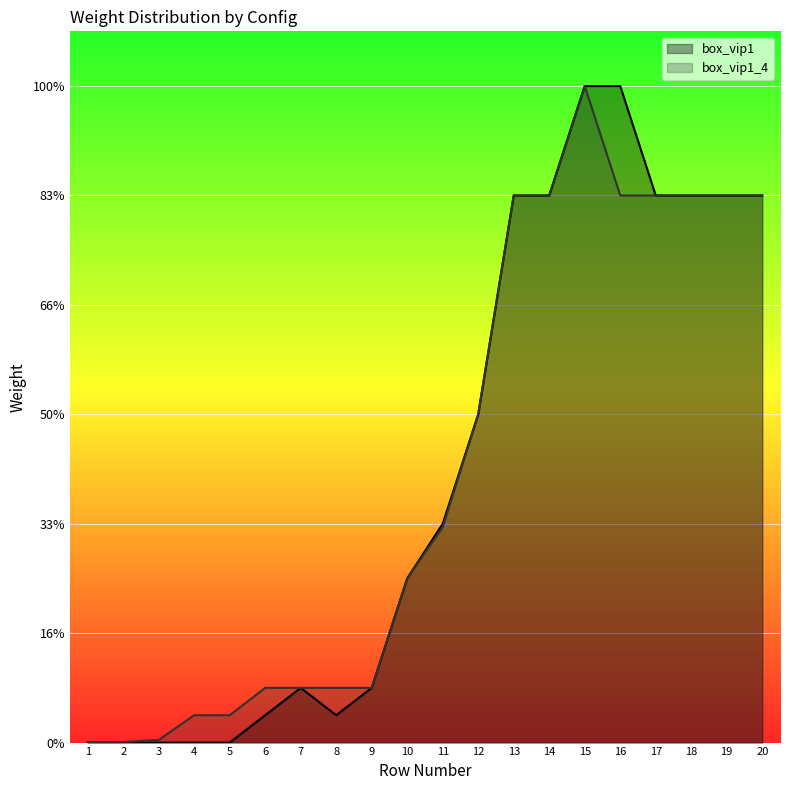

True or false: box_vip1_4 and box_vip1 intersect in this chart.

False